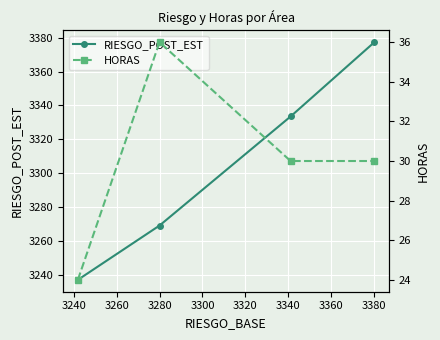

The value of RIESGO_POST_EST at 3280 is 3269.2. True or false?

True